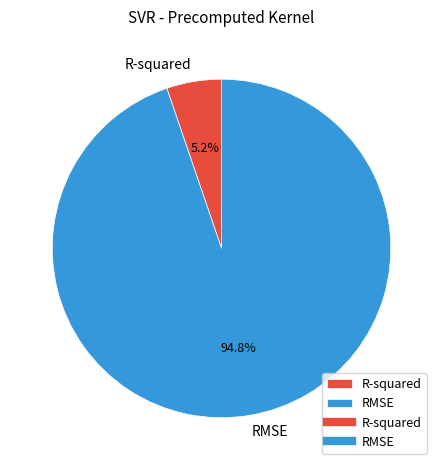

The R-squared slice represents 5% of the pie. True or false?

True